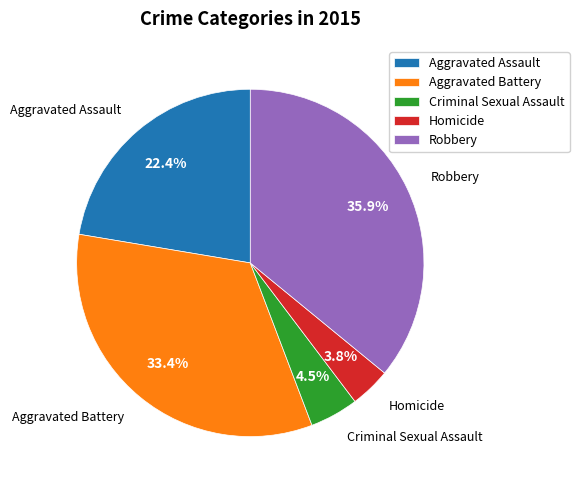

What portion of the pie excludes Homicide?

96.2%